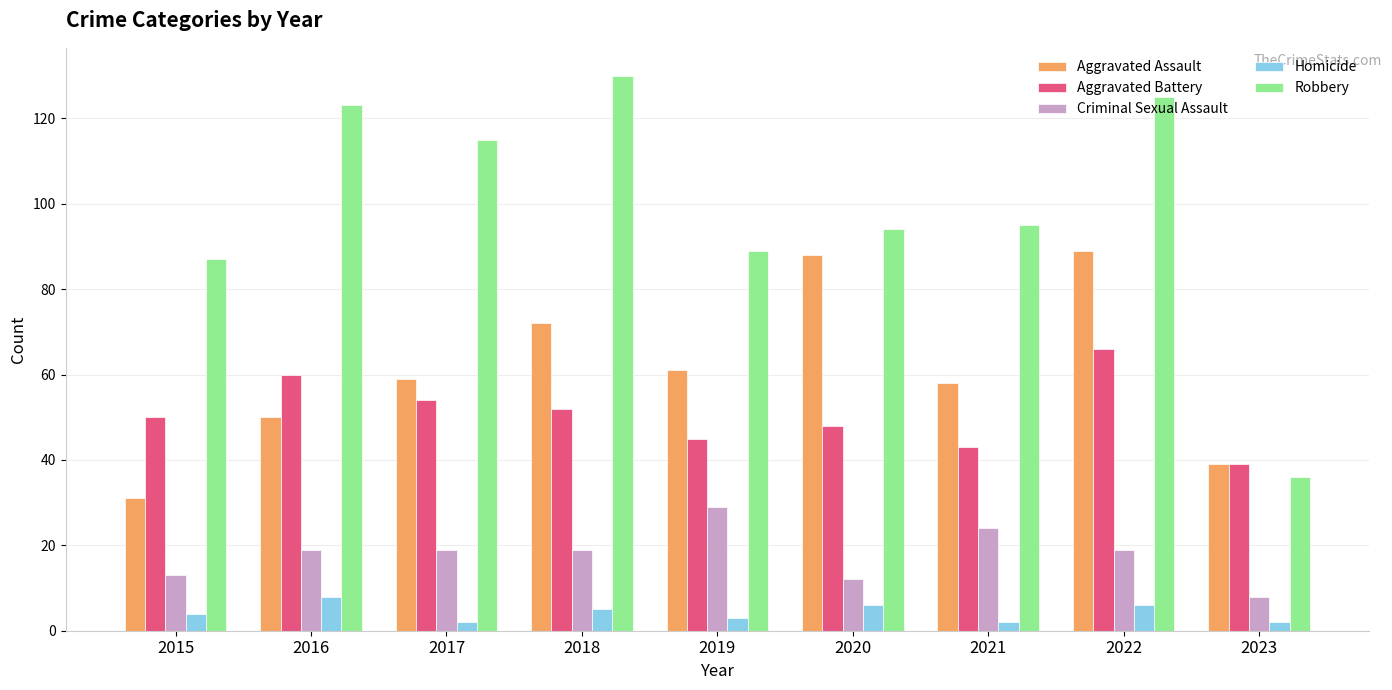

Is it true that Aggravated Assault equals 88 at 2020?

True